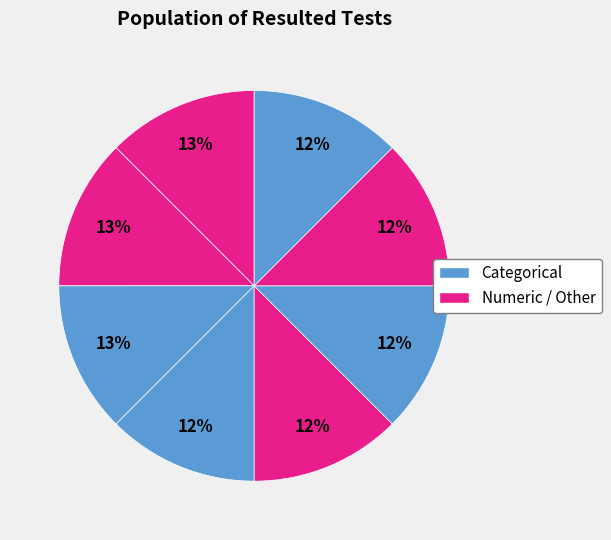

How many segments does this pie chart have?

8